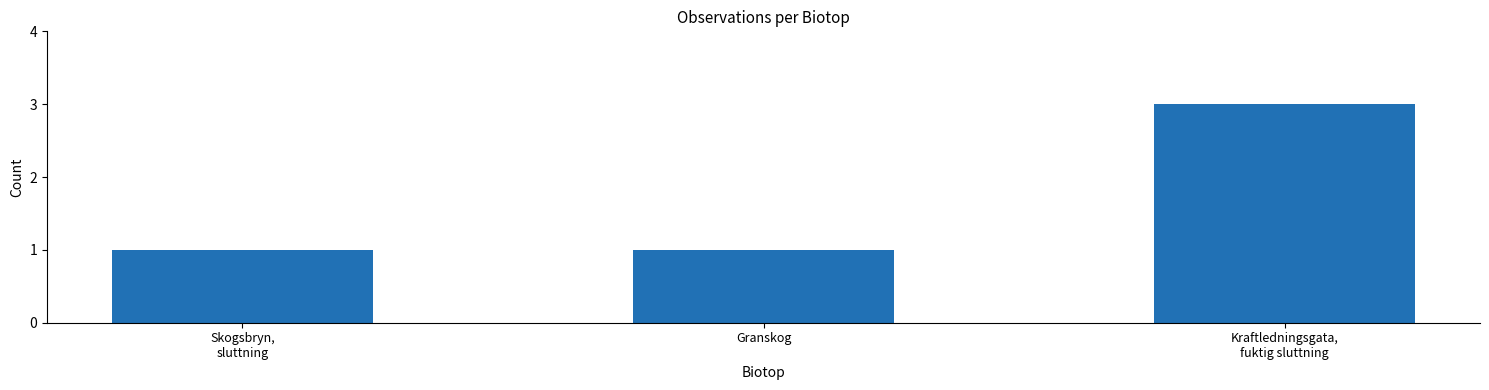

The chart shows a value of 1 at Kraftledningsgata,
fuktig sluttning. True or false?

False